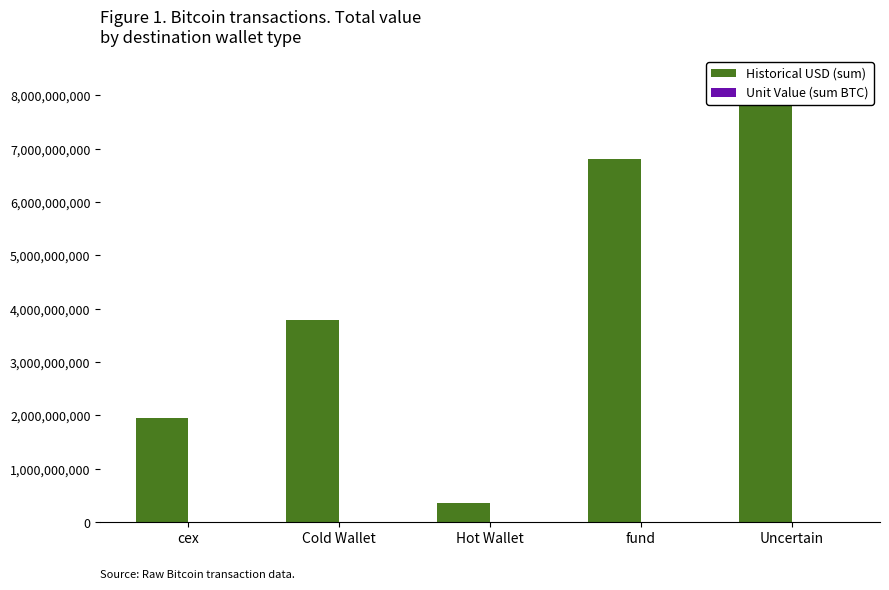

Reading left to right, transcribe all the data shown in this chart.

Historical USD (sum): 1942782798.7	3795284485.6	364233728.0	6813231046.3	8323932829.8
Unit Value (sum BTC): 16508.5	32170.2	3061.6	59511.6	70989.0